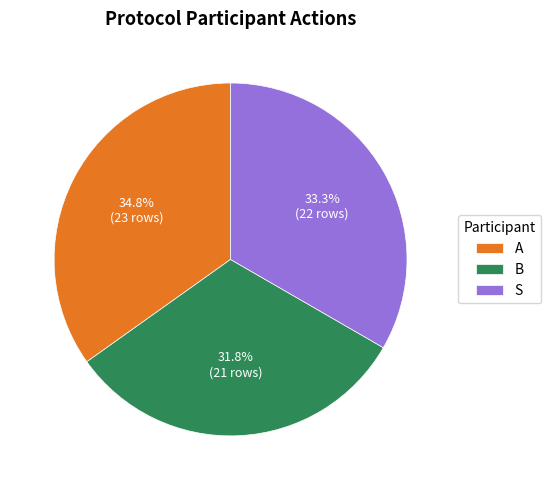

Between B and S, which is larger?

S